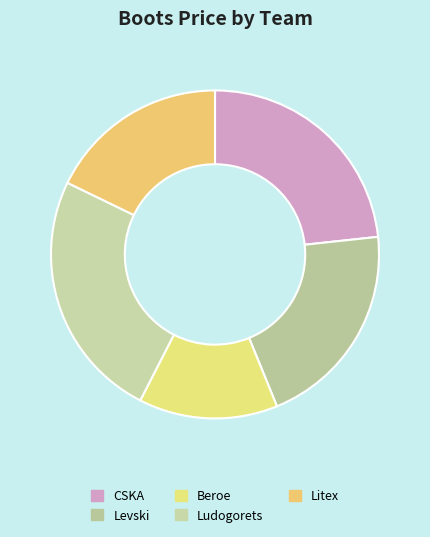

Rank the categories by value from highest to lowest.

Ludogorets, CSKA, Levski, Litex, Beroe